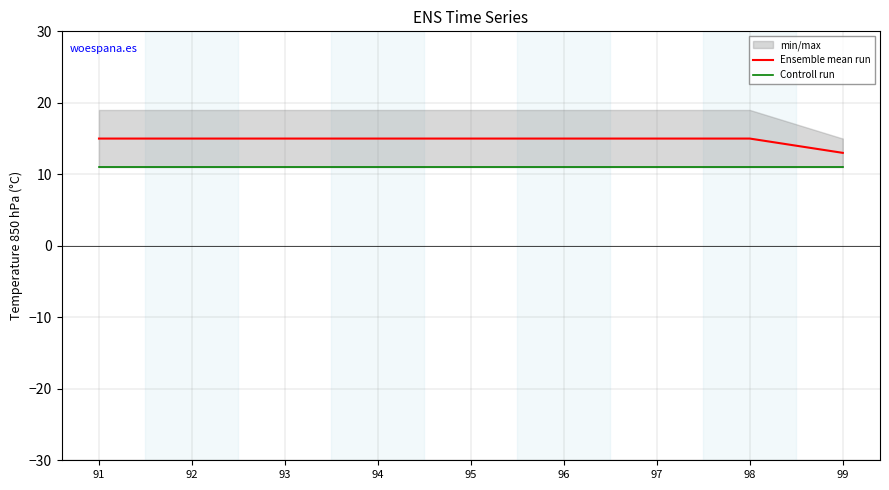

Is it true that Controll run equals 19 at 94?

False